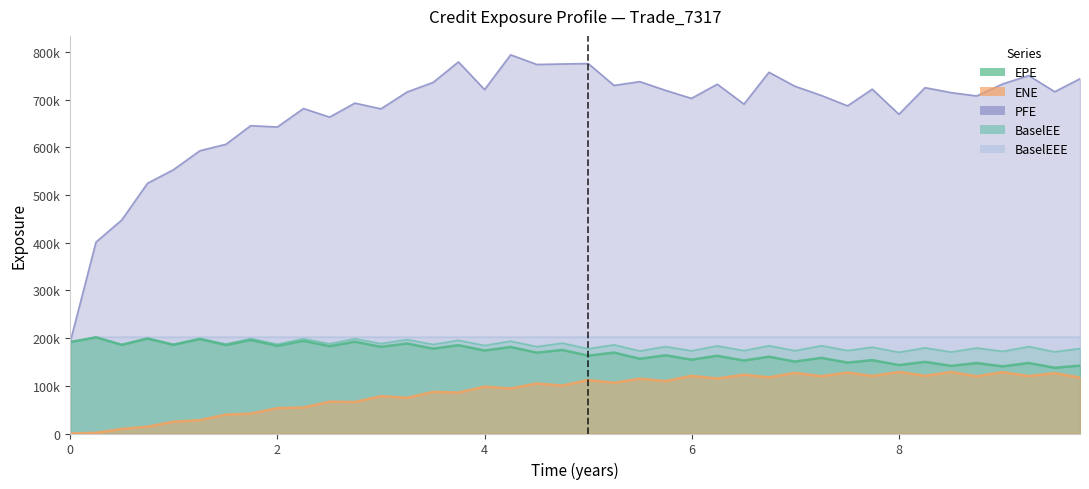

At which category does PFE reach its first local valley?

2.0